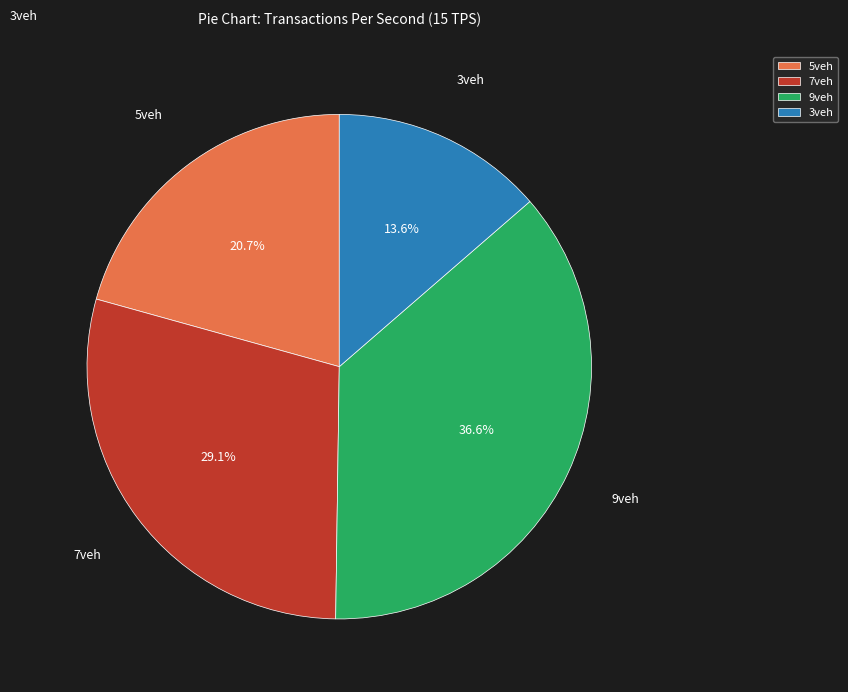

How many slices are in this pie chart?

4